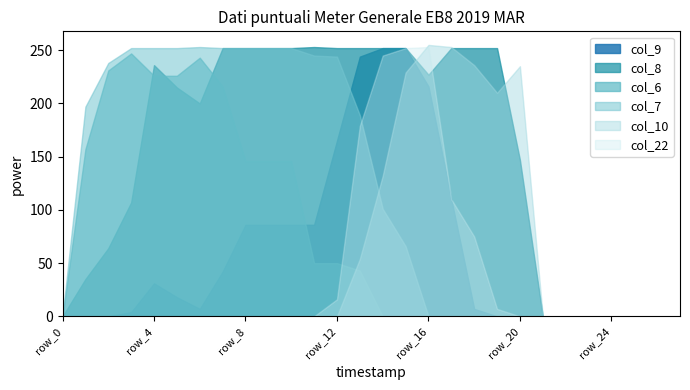

At which label is col_22 closest to 126?

row_17